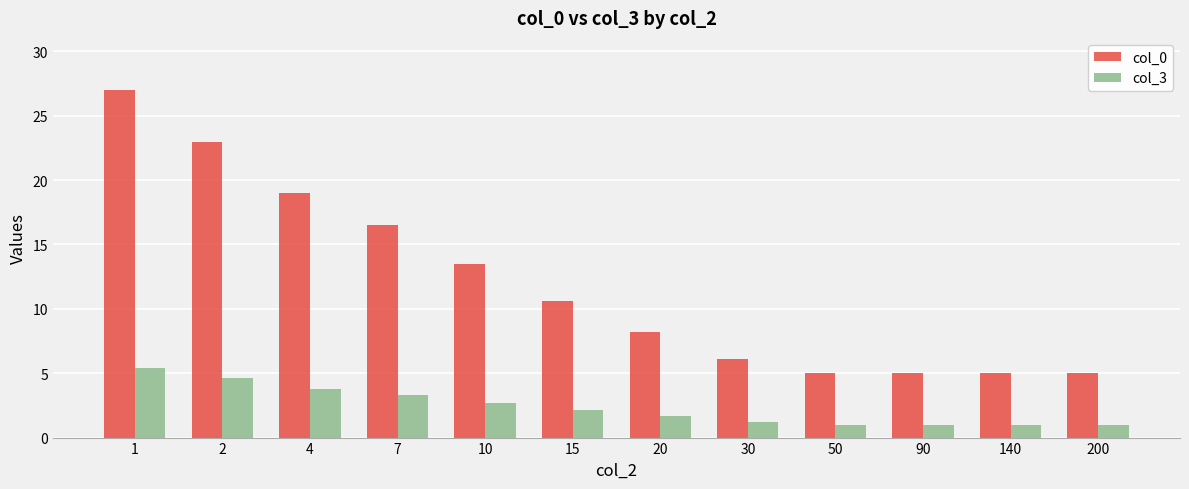

Is the value of col_0 at 50 greater than the value of col_3 at 7?

Yes